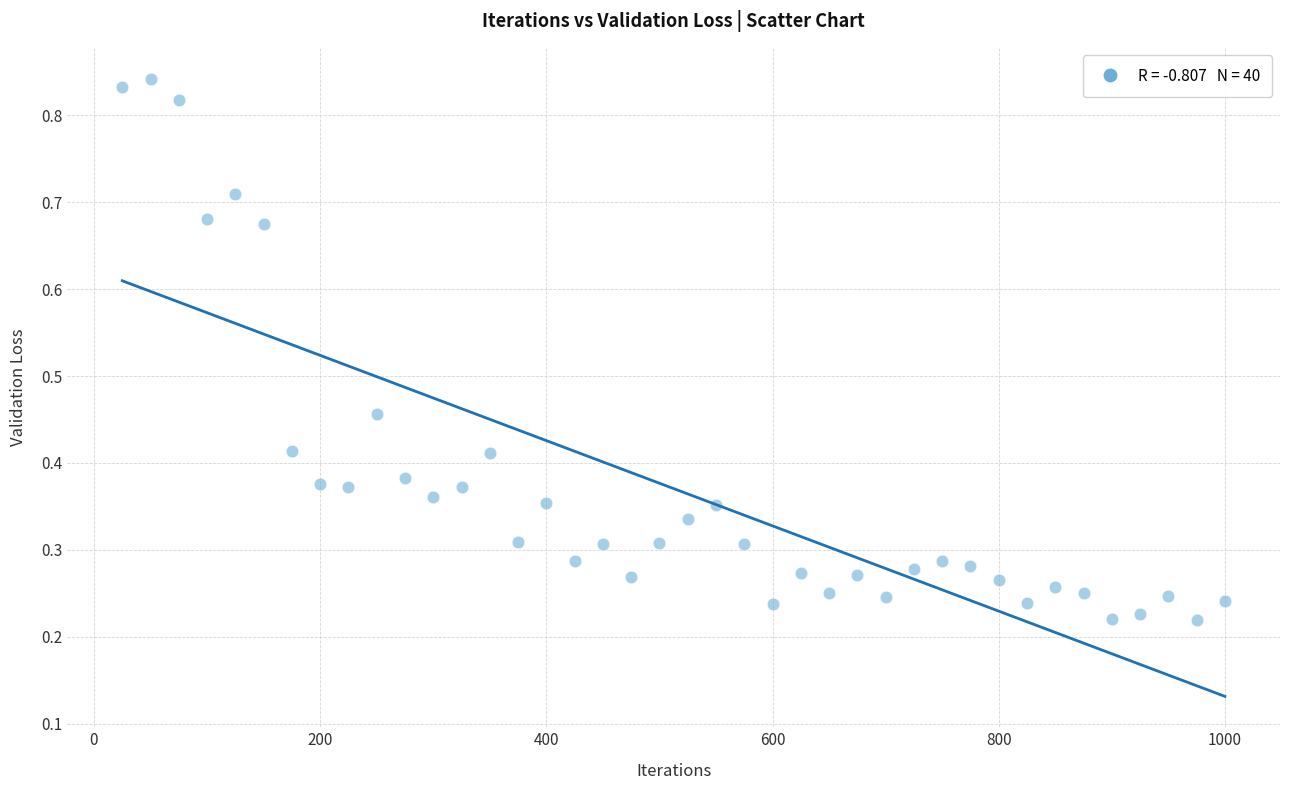

What is the range of X values (max minus min)?

975.0